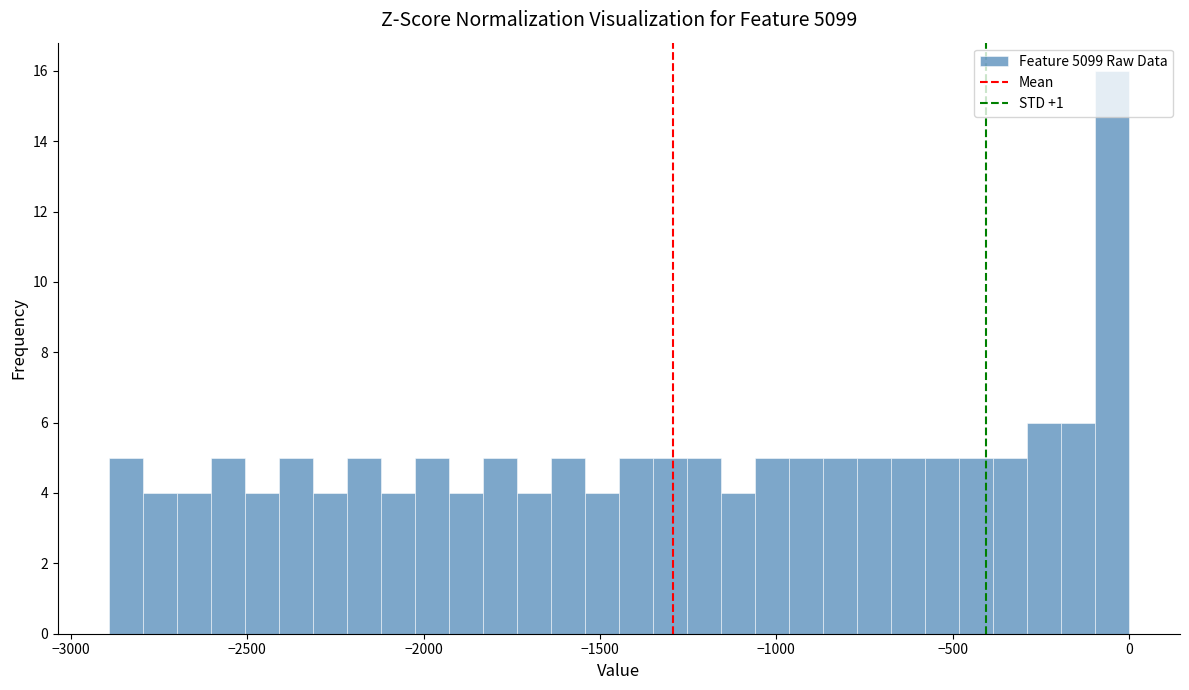

Around what value on the x-axis is the tallest bar? Give the approximate position of its centre, as read against the axis.

-50